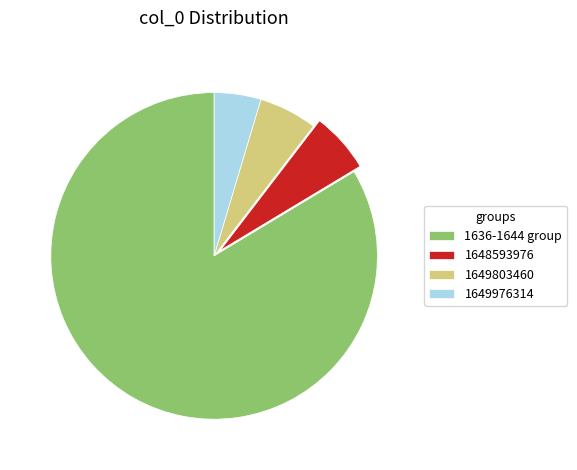

Is the sum of 1636-1644 group and 1649976314 greater than half?

Yes